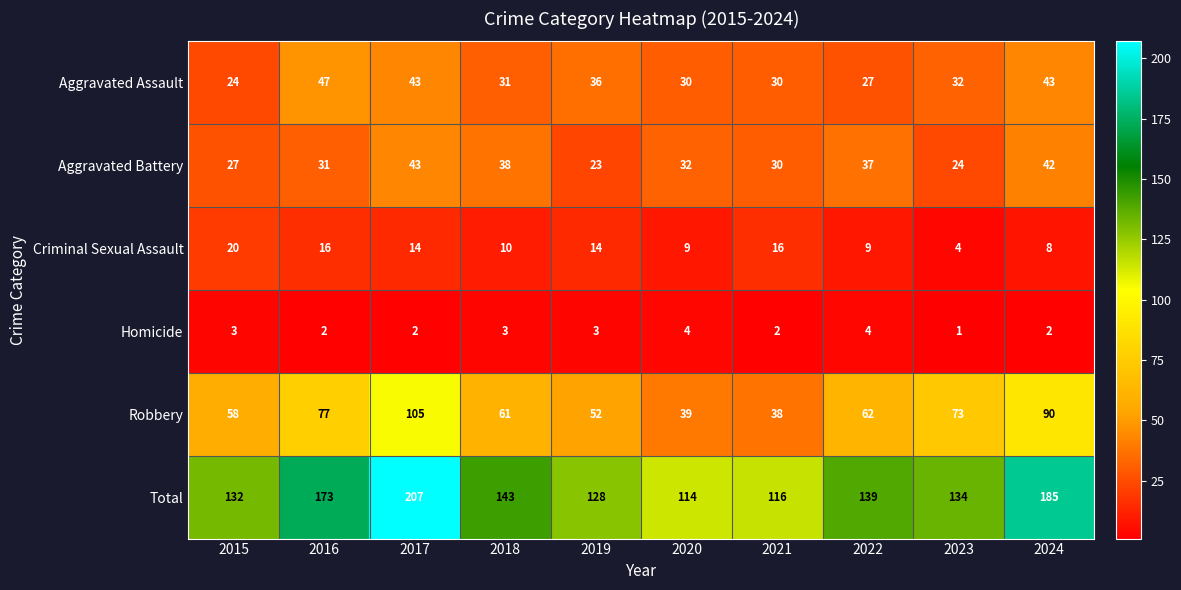

At which category does the chart reach its minimum across all series?

2023